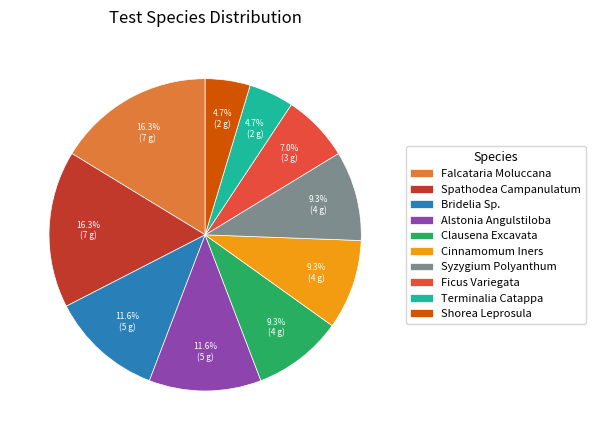

Combined, do Syzygium Polyanthum and Spathodea Campanulatum account for over 50%?

No